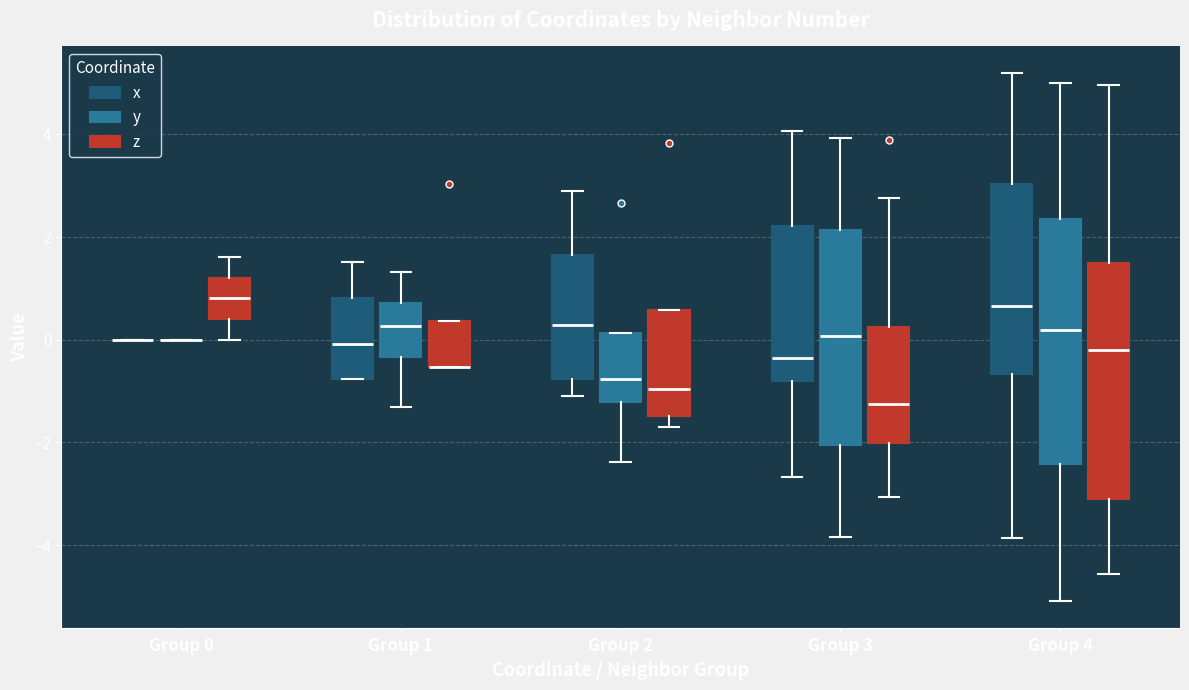

Reading left to right, read every box against the y-axis: the position of its median line, the range the box covers, and the ends of its whiskers. The values are not printed on the chart, so give them approximately, as read against the axis.

Group 0 (x): box collapsed to a line at 0.0, whiskers 0.0 to 0.0
Group 0 (y): box collapsed to a line at 0.0, whiskers 0.0 to 0.0
Group 0 (z): median 0.8, box 0.4 to 1.2, whiskers 0.0 to 1.6
Group 1 (x): median 0.0, box -0.8 to 0.8, whiskers -0.8 to 1.6
Group 1 (y): median 0.2, box -0.4 to 0.8, whiskers -1.4 to 1.4
Group 1 (z): median -0.6 (drawn on the box's lower edge), box -0.6 to 0.4, whiskers -0.6 to 0.4
Group 2 (x): median 0.2, box -0.8 to 1.6, whiskers -1.0 to 3.0
Group 2 (y): median -0.8, box -1.2 to 0.2, whiskers -2.4 to 0.2
Group 2 (z): median -1.0, box -1.4 to 0.6, whiskers -1.6 to 0.6
Group 3 (x): median -0.4, box -0.8 to 2.2, whiskers -2.6 to 4.0
Group 3 (y): median 0.0, box -2.0 to 2.2, whiskers -3.8 to 4.0
Group 3 (z): median -1.2, box -2.0 to 0.2, whiskers -3.0 to 2.8
Group 4 (x): median 0.6, box -0.6 to 3.0, whiskers -3.8 to 5.2
Group 4 (y): median 0.2, box -2.4 to 2.4, whiskers -5.0 to 5.0
Group 4 (z): median -0.2, box -3.0 to 1.6, whiskers -4.6 to 5.0